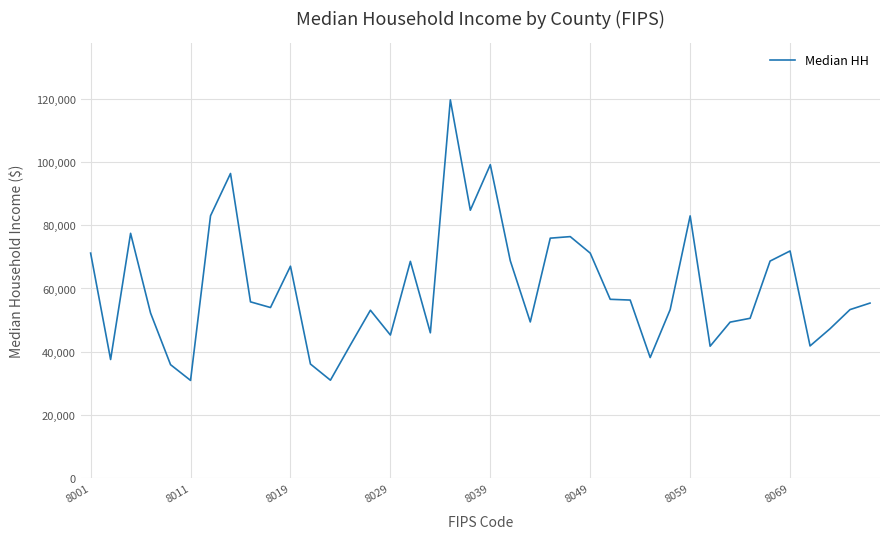

What is the difference between the maximum and minimum values?

88830